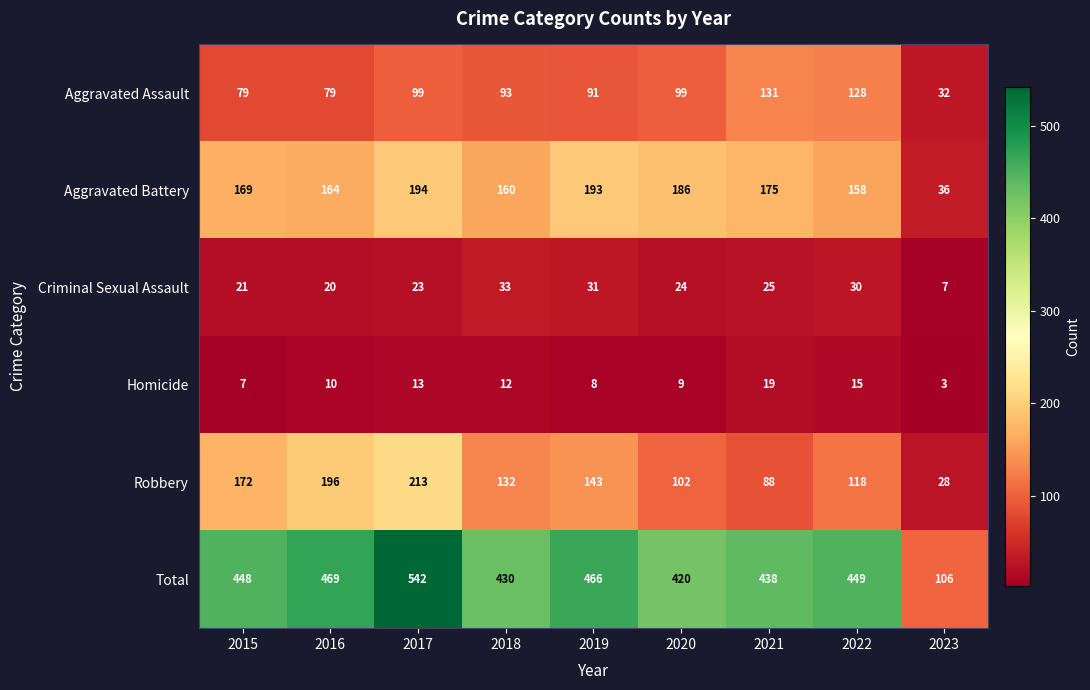

Where is Total nearest to the value 324?

2020